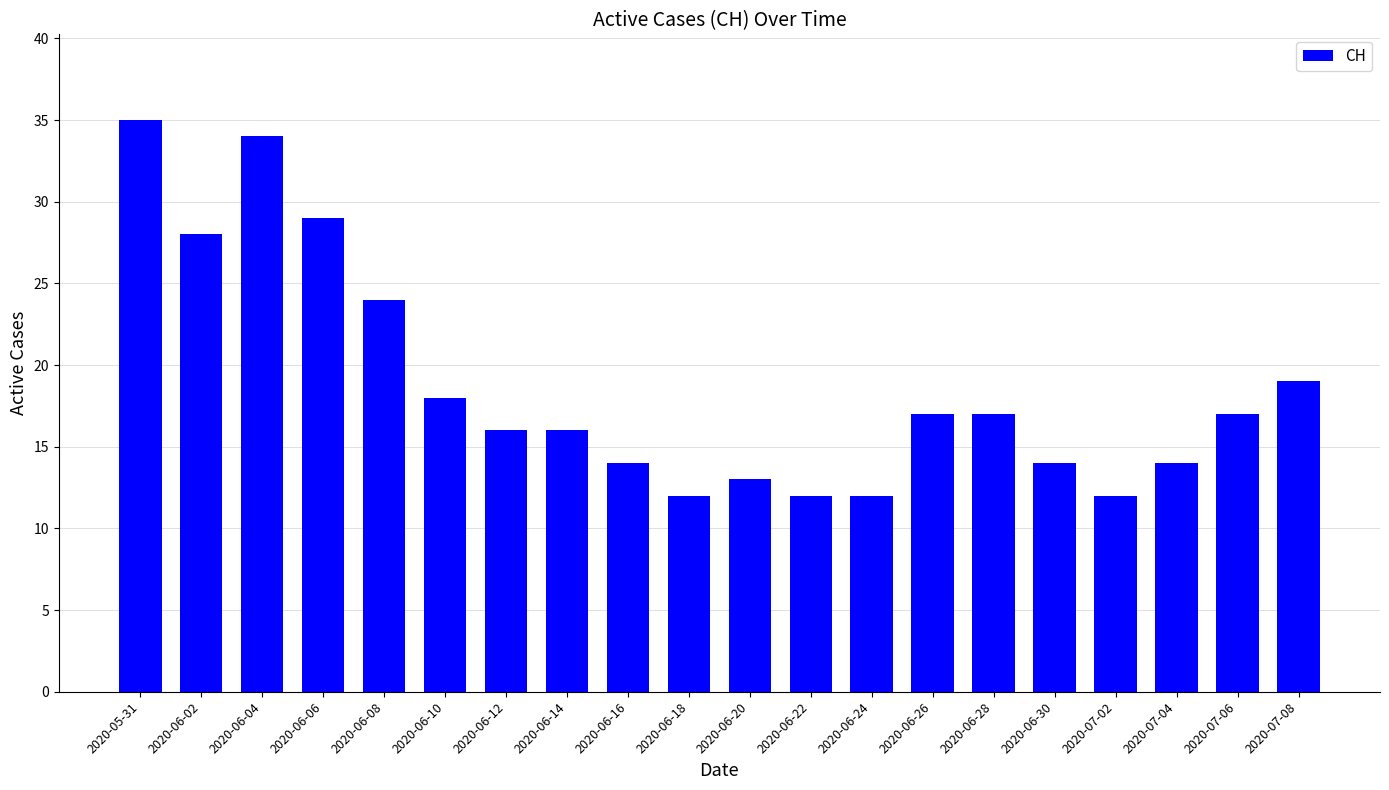

What is the value of the 10th bar from the left?

12